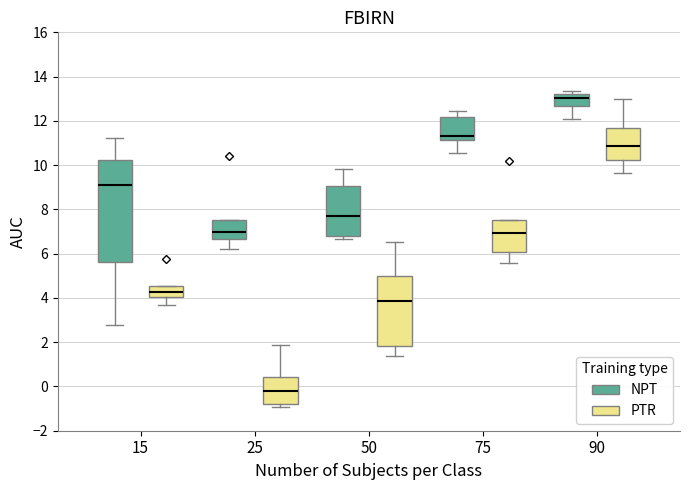

Which box has the highest median line?

90 (NPT)